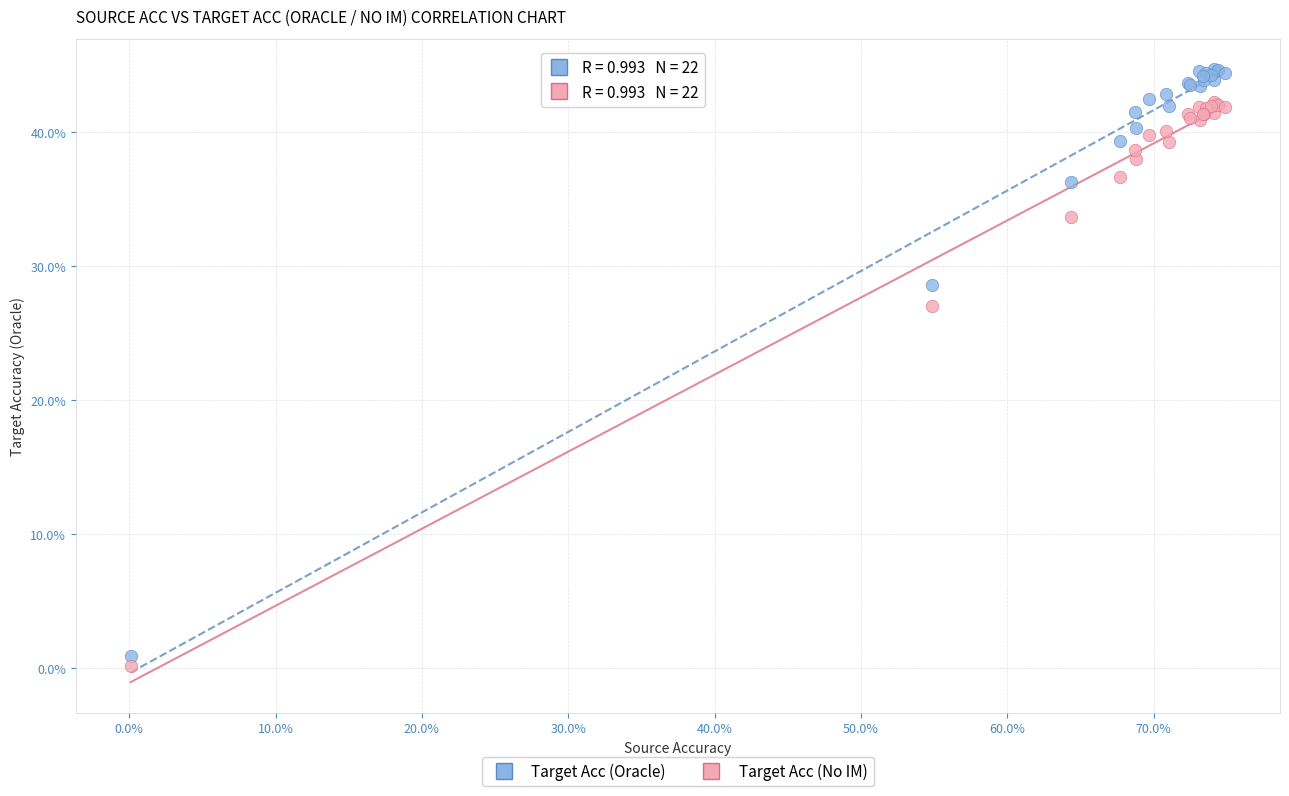

In the Target Acc (No IM) series, what Y value is closest to 21?

27.0